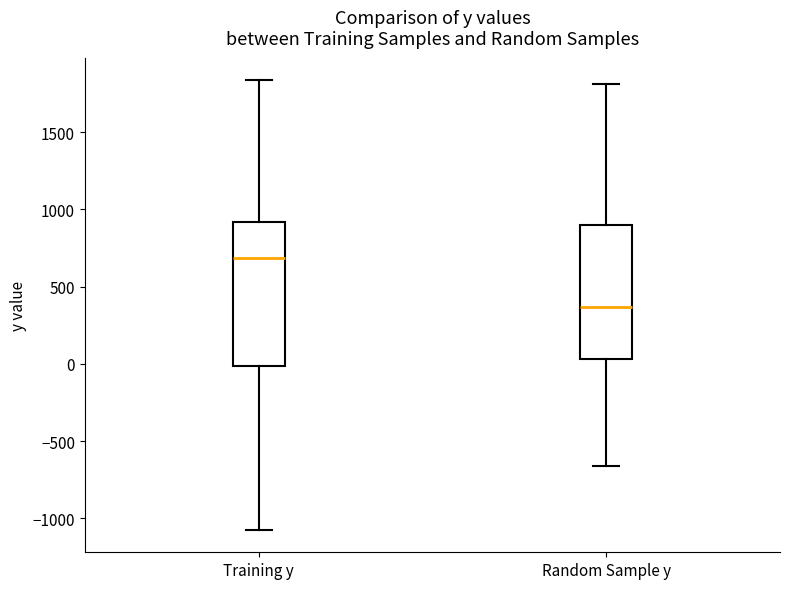

Reading left to right, read every box against the y-axis: the position of its median line, the range the box covers, and the ends of its whiskers. The values are not printed on the chart, so give them approximately, as read against the axis.

Training y: median 700, box 0 to 900, whiskers -1050 to 1850
Random Sample y: median 350, box 50 to 900, whiskers -650 to 1800